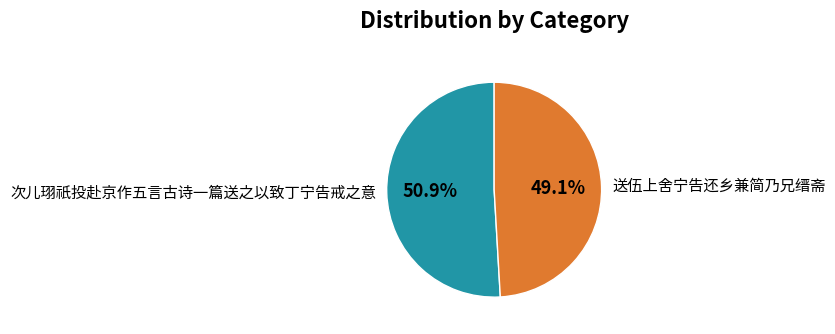

Which category has the smallest portion of the pie?

送伍上舍宁告还乡兼简乃兄缙斋